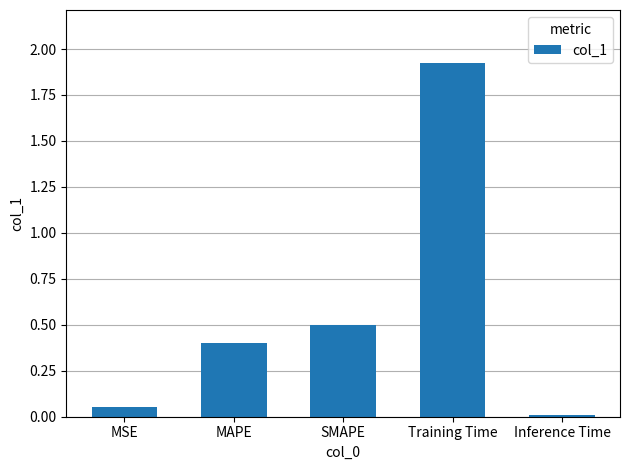

True or false: the data shows 0.8 at SMAPE.

False